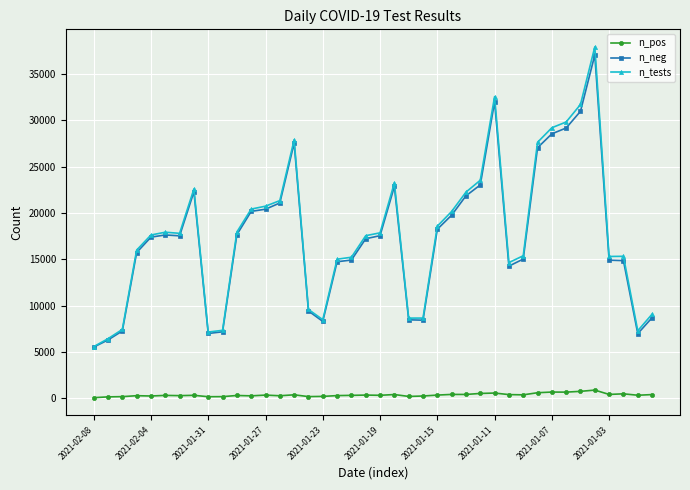

Which series has the widest spread of values?

n_tests